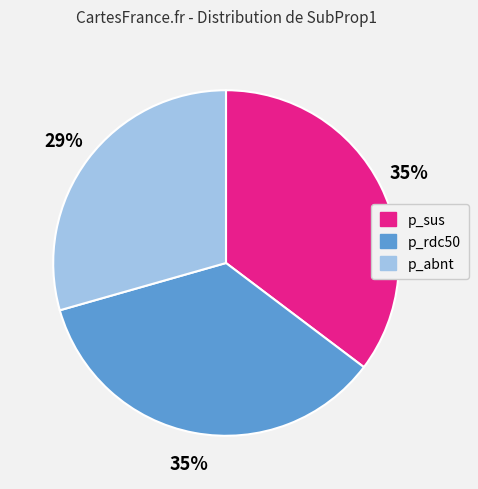

Does any single category account for the majority?

No